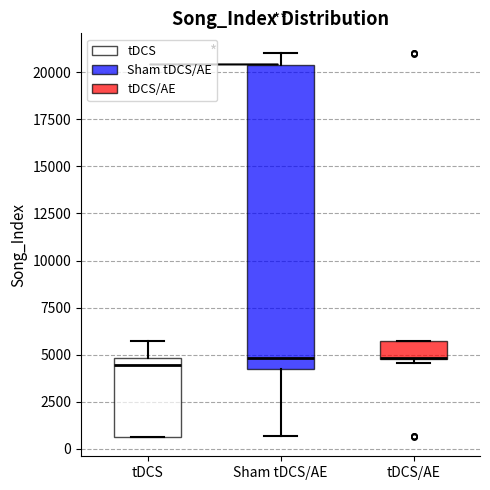

Reading left to right, transcribe this box plot: for each box, give where its median line is, the range the box spans, and where its two whiskers end, as read against the y-axis. The values are not printed on the chart, so give them approximately, as read against the axis.

tDCS: median 4500, box 500 to 5000, whiskers 500 to 5500
Sham tDCS/AE: median 5000, box 4000 to 20500, whiskers 500 to 21000
tDCS/AE: median 5000 (drawn on the box's lower edge), box 4500 to 5500, whiskers 4500 (just below the box's lower edge) to 5500